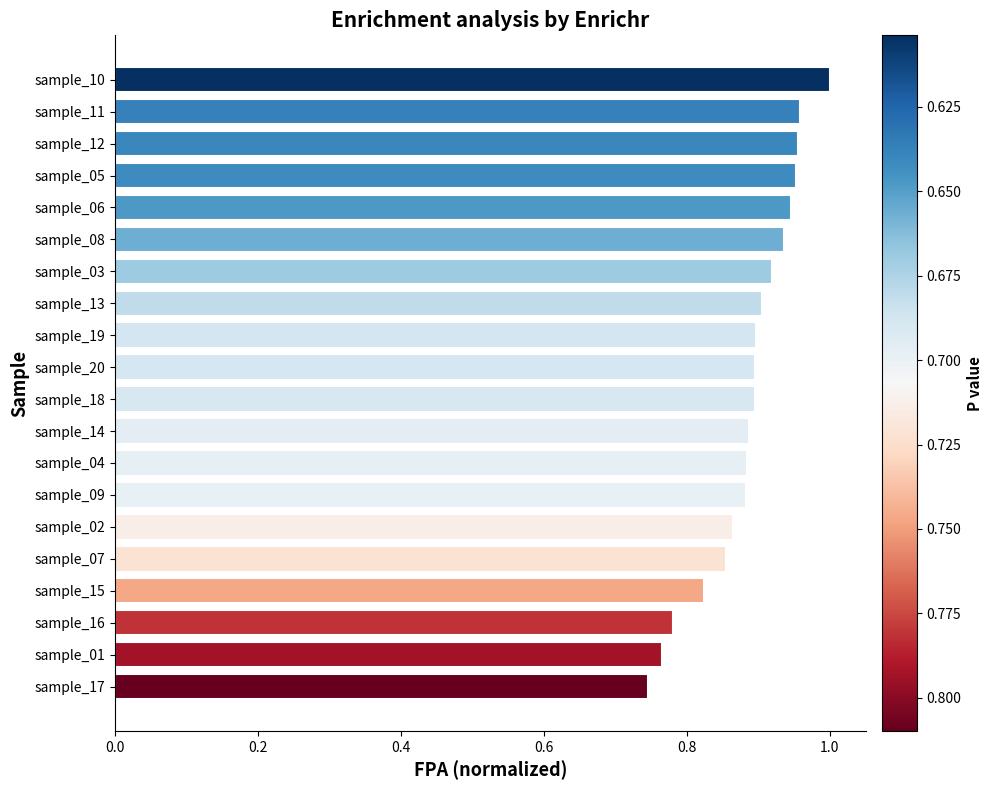

The chart shows a value of 0.9 at sample_13. True or false?

True